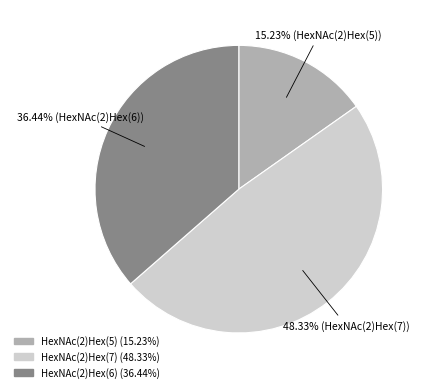

How much of the chart is everything except HexNAc(2)Hex(6)?

63.6%